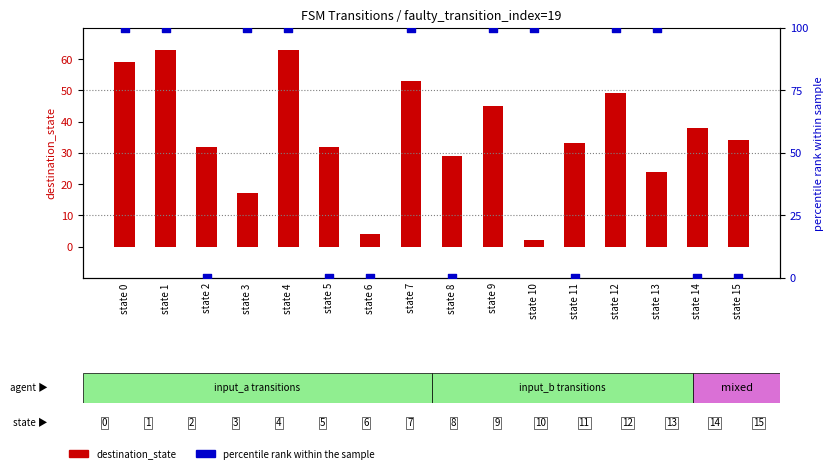

What is the total value across all series at state 0?

159